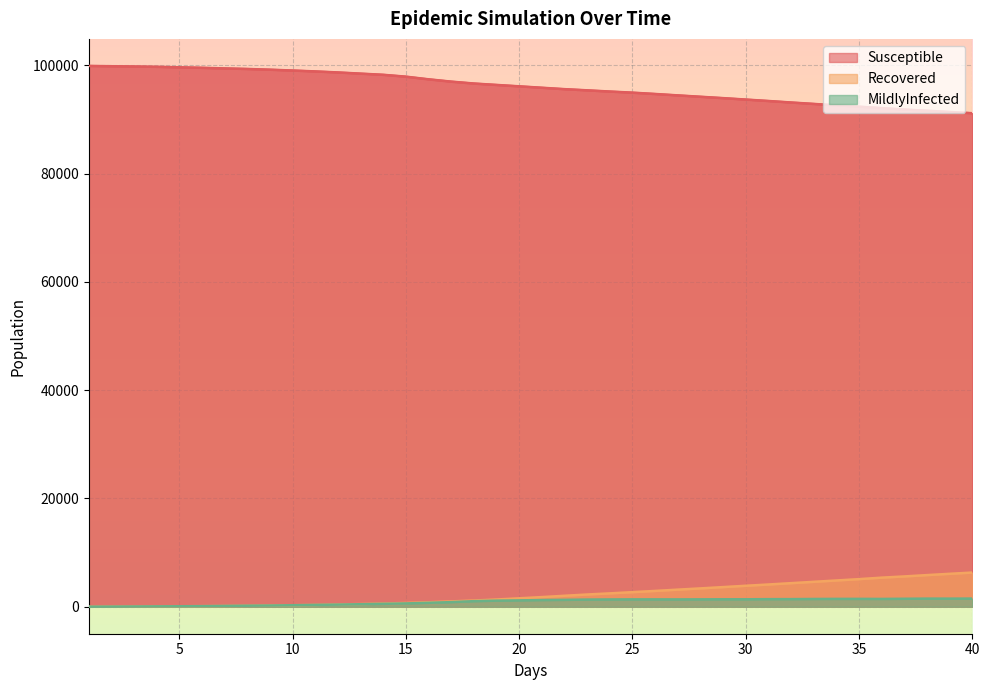

What is the difference between the Recovered values at 22.0 and 23.0?

234